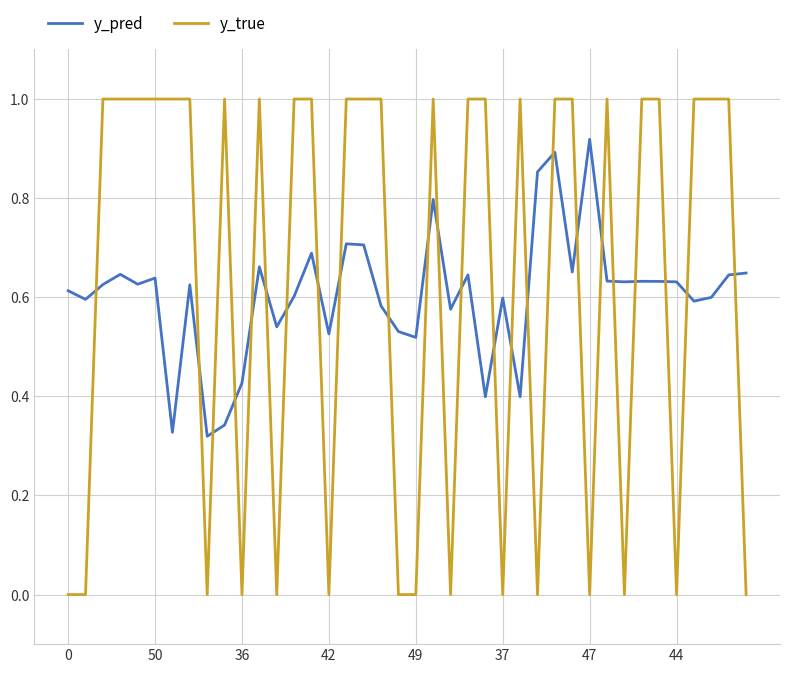

How many distinct data groups are displayed?

2